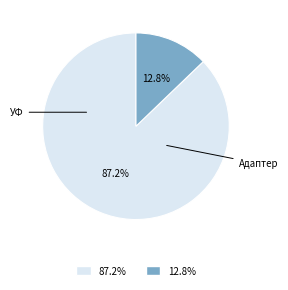

To the nearest percent, what is the difference between the largest and smallest slice percentages?

74%